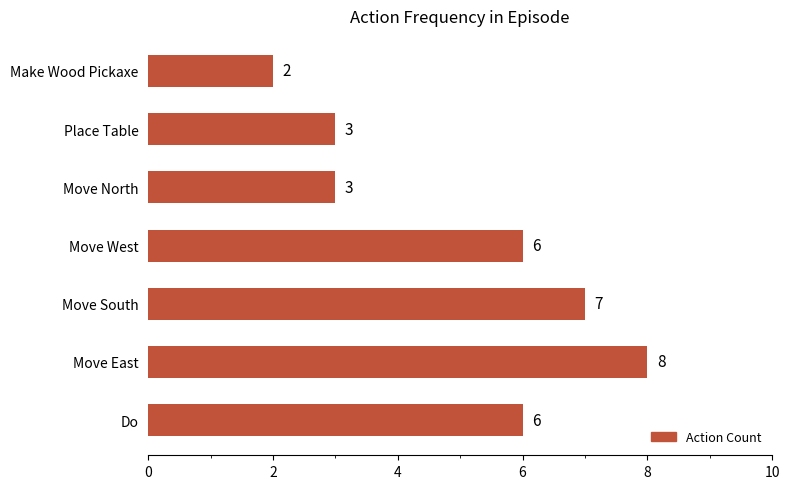

Between Make Wood Pickaxe and Move East, which is larger?

Move East